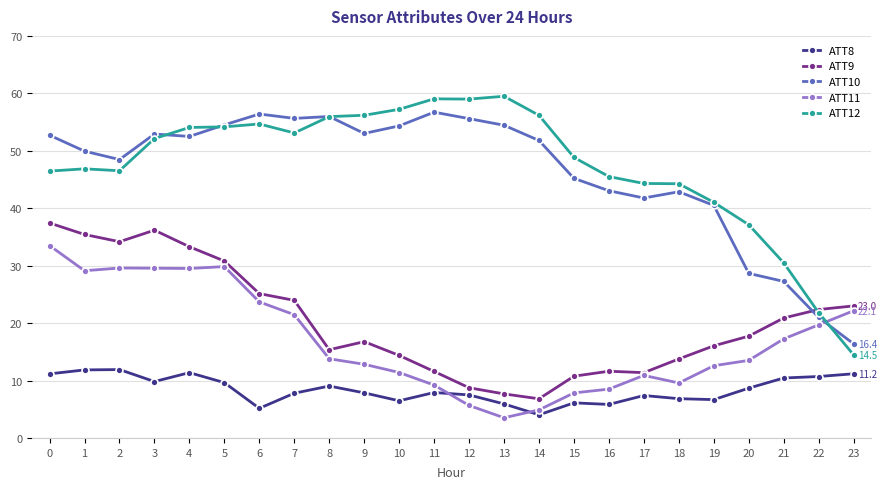

True or false: ATT9 and ATT12 cross at least once.

True